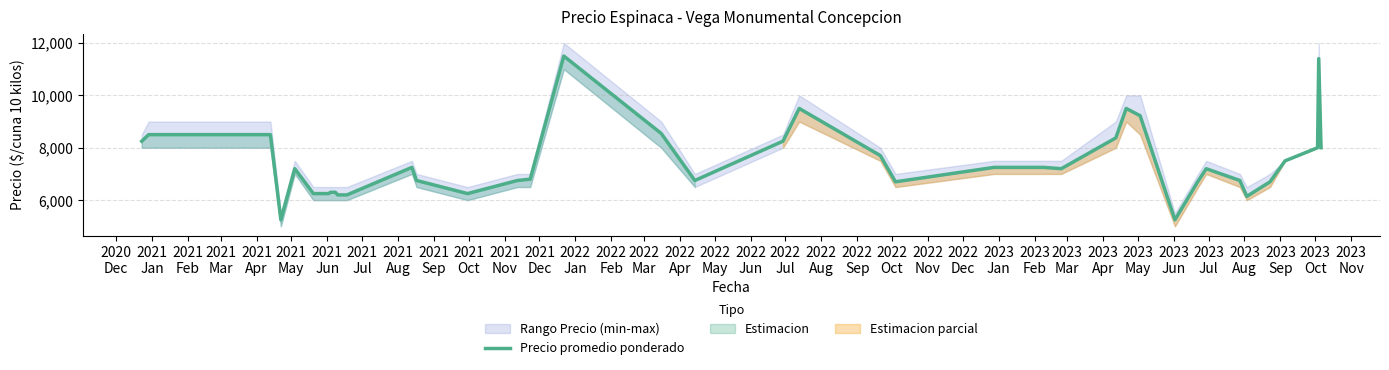

The chart shows a value of 9500 at 2022
Aug. True or false?

True